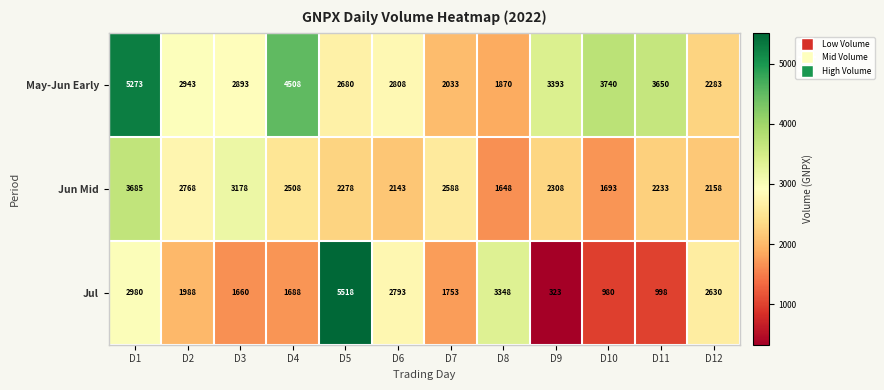

What is the average value of the Jul series?

2222